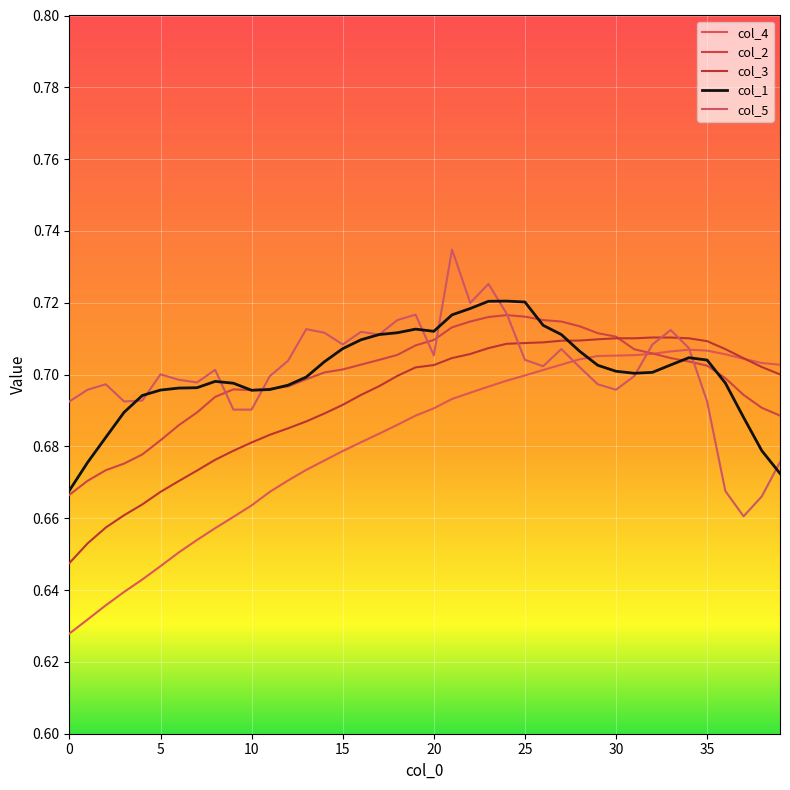

Is this an area chart (filled region under the line)?

No